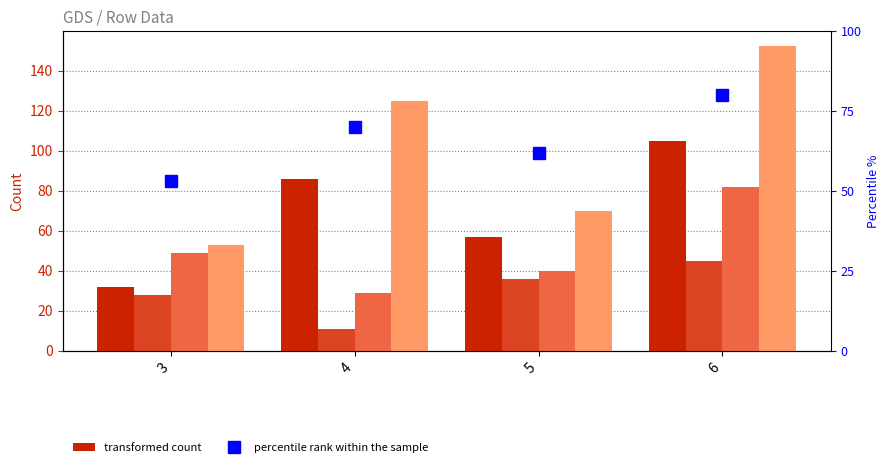

Between 4 and 5, which series saw the biggest shift?

col_4